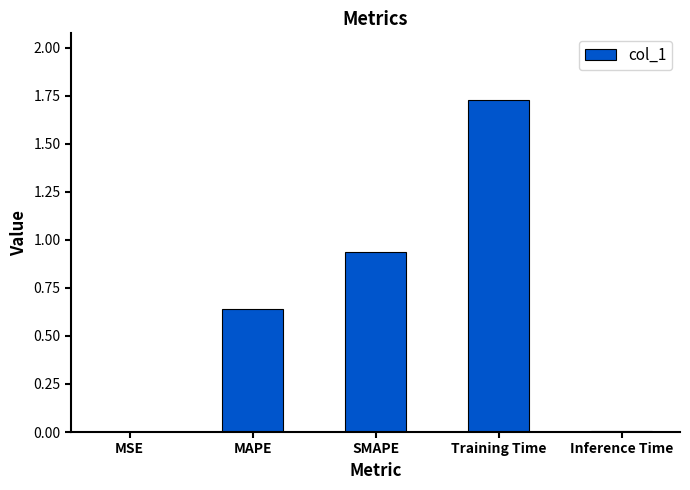

Is it true that the value at MAPE is 0.3?

False